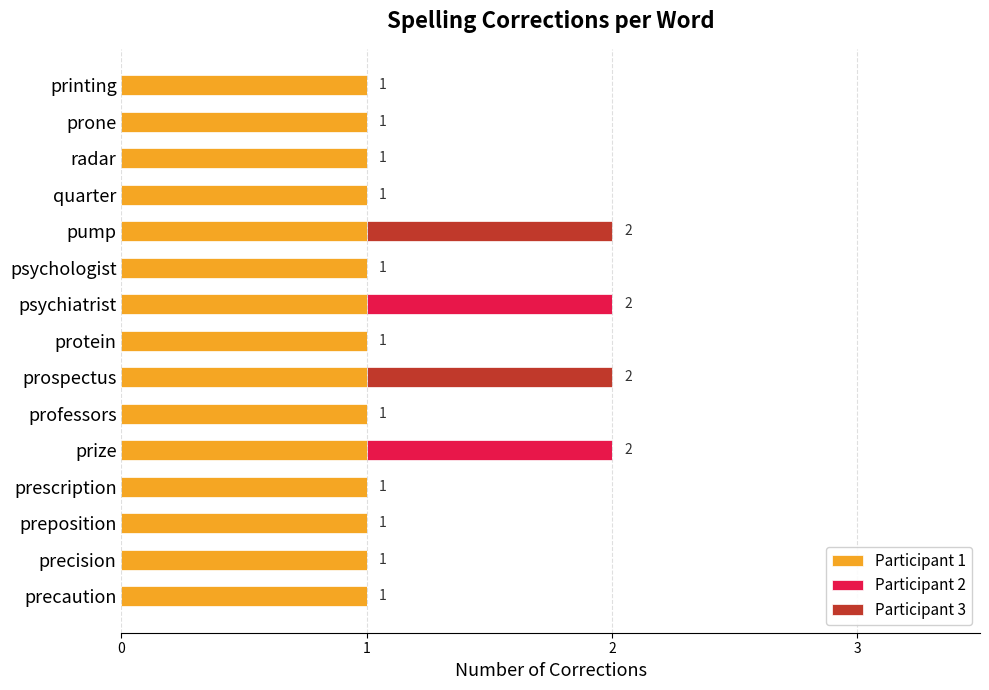

Is it true that Participant 1 equals 1 at prescription?

True